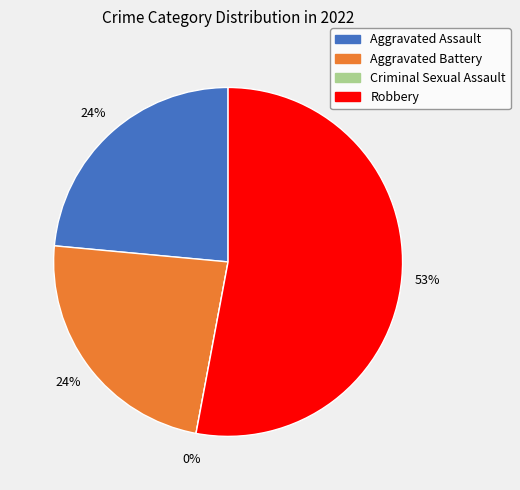

True or false: Aggravated Assault accounts for 24% of the total.

True